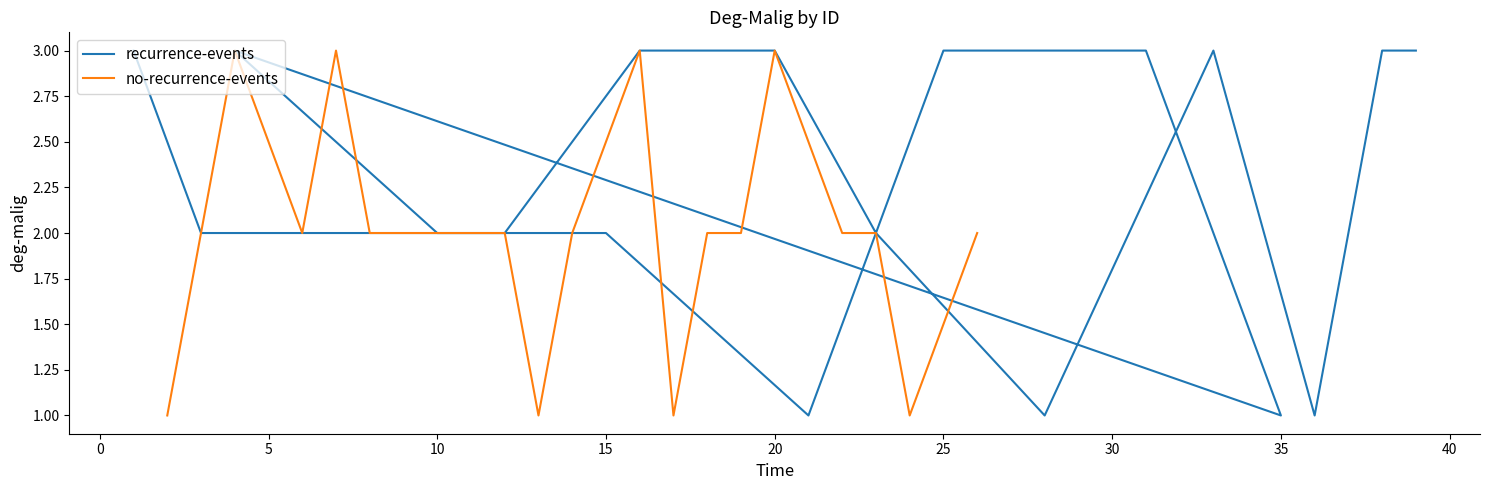

Which series has the widest spread of values?

recurrence-events